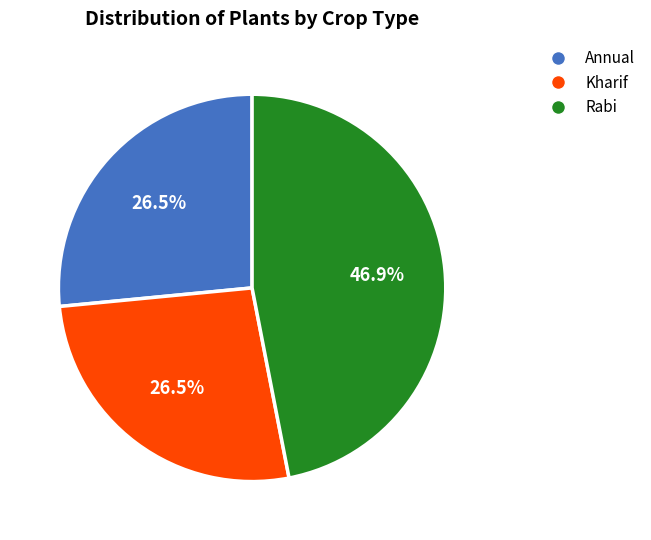

Approximately how many times larger is the value at Rabi compared to Kharif?

1.8